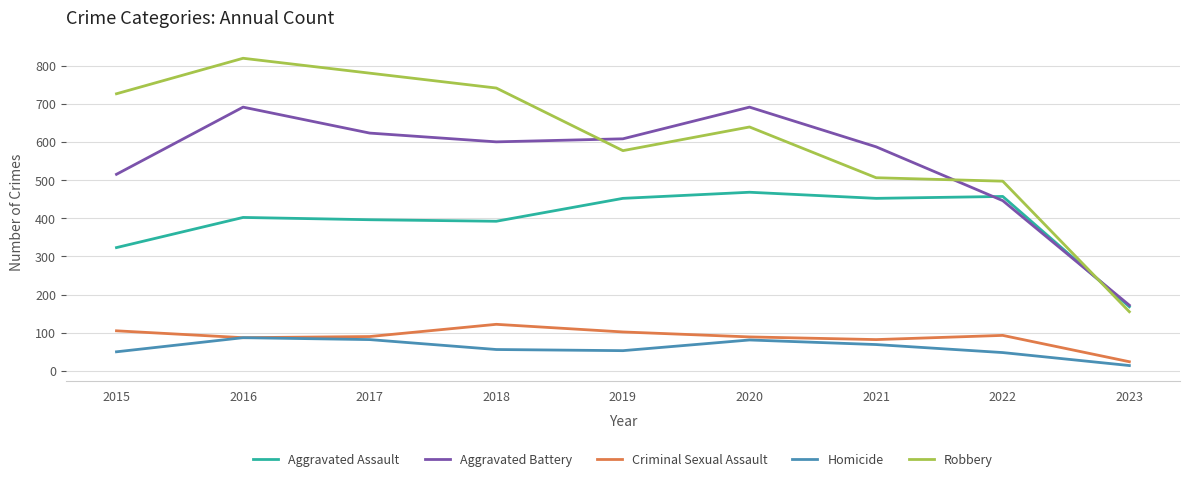

At how many categories does at least one series exceed 299?

8